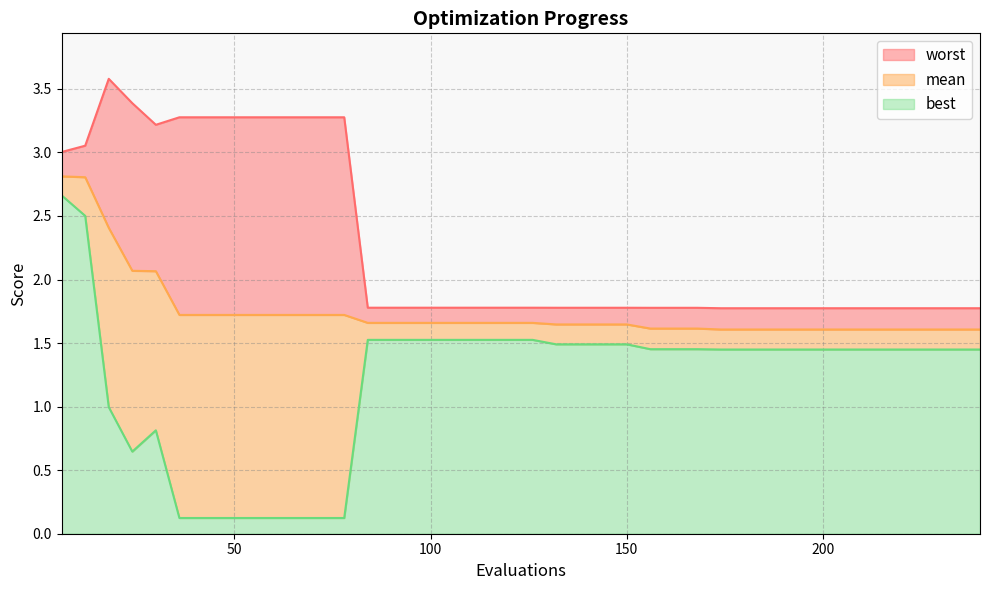

Reading left to right, extract all data points from this chart.

mean: 6=2.8	12=2.8	18=2.4	24=2.1	30=2.1	36=1.7	42=1.7	48=1.7	54=1.7	60=1.7	66=1.7	72=1.7	78=1.7	84=1.7	90=1.7	96=1.7	102=1.7	108=1.7	114=1.7	120=1.7	126=1.7	132=1.6	138=1.6	144=1.6	150=1.6	156=1.6	162=1.6	168=1.6	174=1.6	180=1.6	186=1.6	192=1.6	198=1.6	204=1.6	210=1.6	216=1.6	222=1.6	228=1.6	234=1.6	240=1.6
best: 6=2.7	12=2.5	18=1.0	24=0.6	30=0.8	36=0.1	42=0.1	48=0.1	54=0.1	60=0.1	66=0.1	72=0.1	78=0.1	84=1.5	90=1.5	96=1.5	102=1.5	108=1.5	114=1.5	120=1.5	126=1.5	132=1.5	138=1.5	144=1.5	150=1.5	156=1.5	162=1.5	168=1.5	174=1.4	180=1.4	186=1.4	192=1.4	198=1.4	204=1.4	210=1.4	216=1.4	222=1.4	228=1.4	234=1.4	240=1.4
worst: 6=3.0	12=3.1	18=3.6	24=3.4	30=3.2	36=3.3	42=3.3	48=3.3	54=3.3	60=3.3	66=3.3	72=3.3	78=3.3	84=1.8	90=1.8	96=1.8	102=1.8	108=1.8	114=1.8	120=1.8	126=1.8	132=1.8	138=1.8	144=1.8	150=1.8	156=1.8	162=1.8	168=1.8	174=1.8	180=1.8	186=1.8	192=1.8	198=1.8	204=1.8	210=1.8	216=1.8	222=1.8	228=1.8	234=1.8	240=1.8